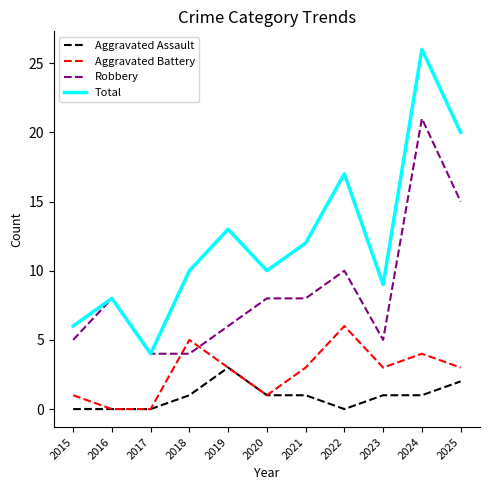

True or false: Aggravated Battery has more than 0 points higher than both neighbors.

True